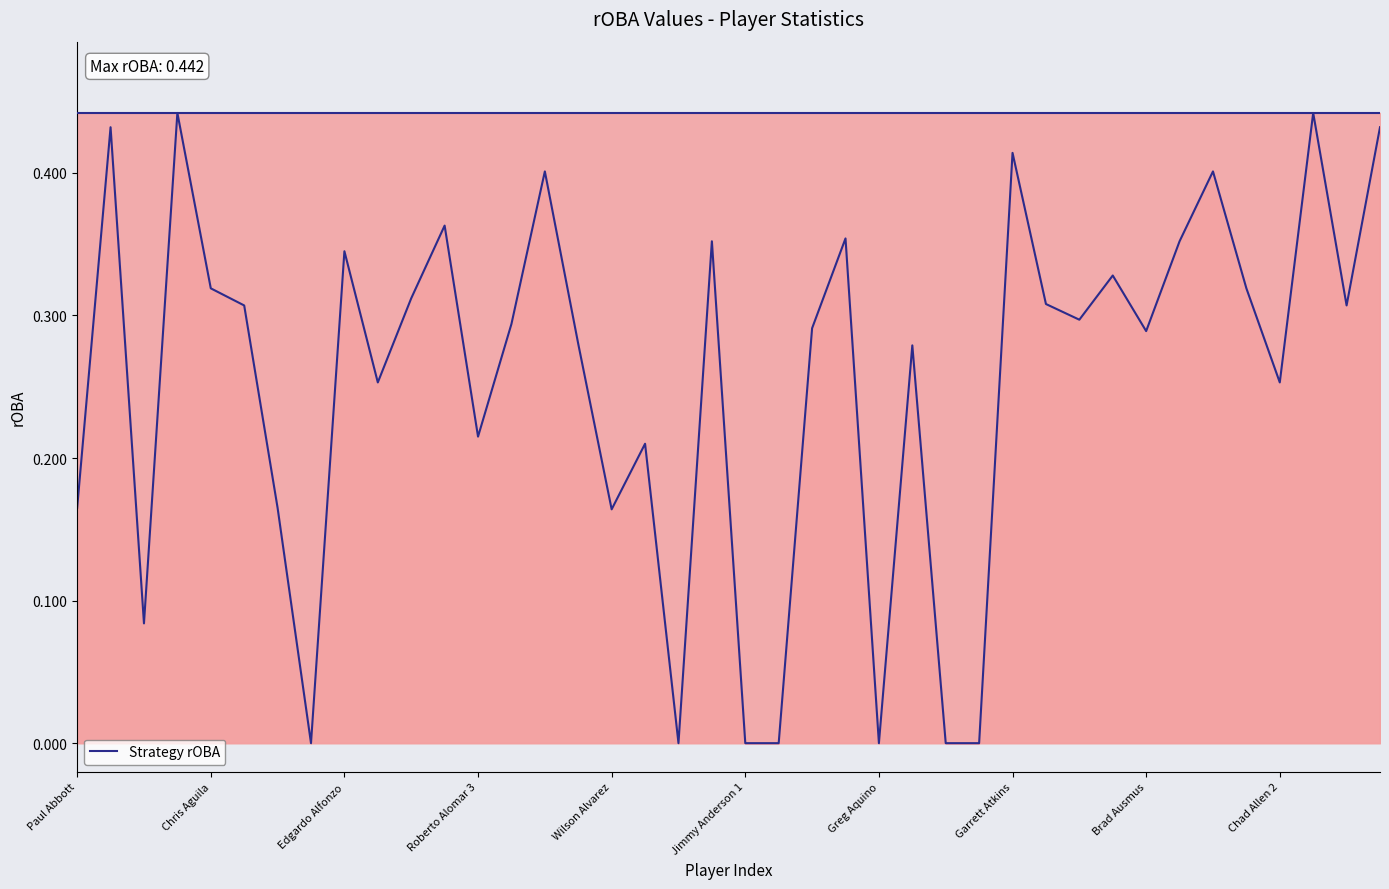

True or false: the data shows 0.1 at Brad Ausmus.

False